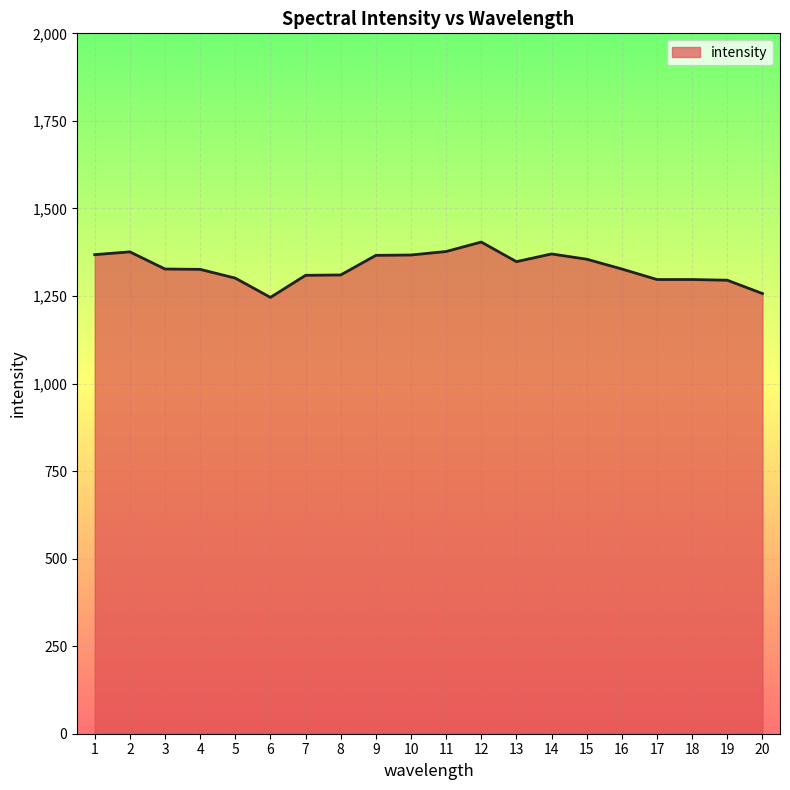

What is the maximum value shown in the chart?

1404